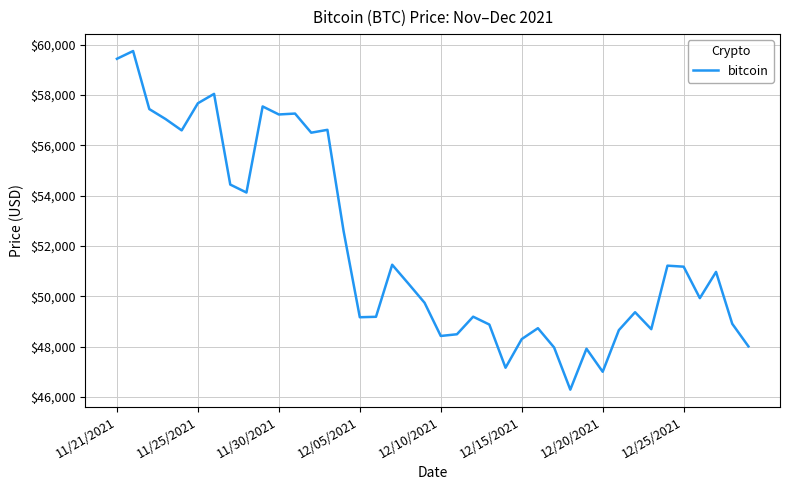

What is the greatest value displayed?

59749